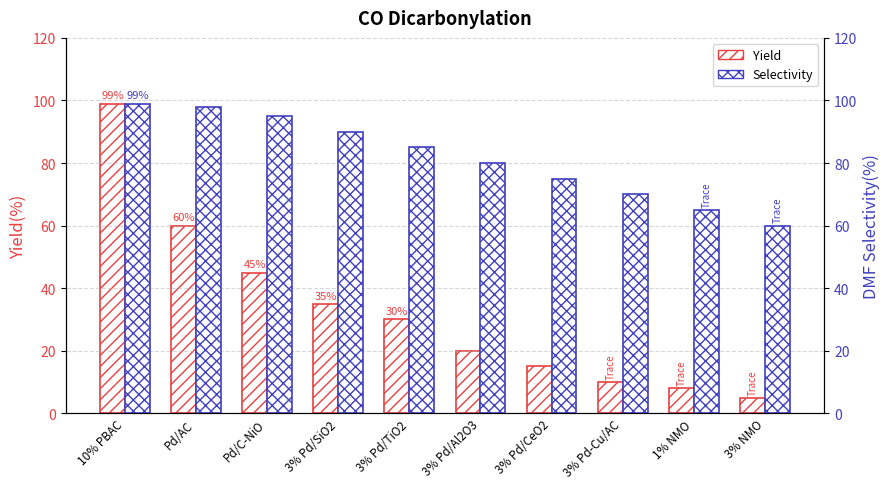

What is the highest value of the Selectivity series?

99